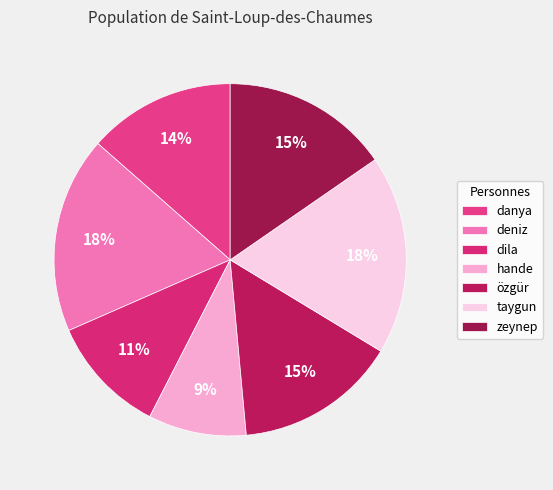

Does any single category account for the majority?

No